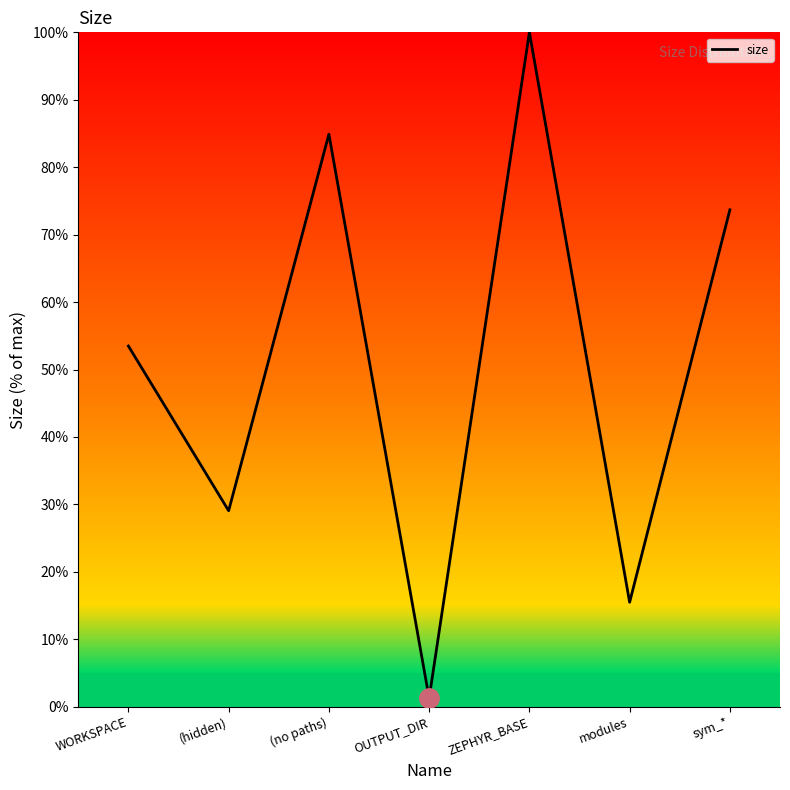

The chart shows a value of 84.9 at (no paths). True or false?

True